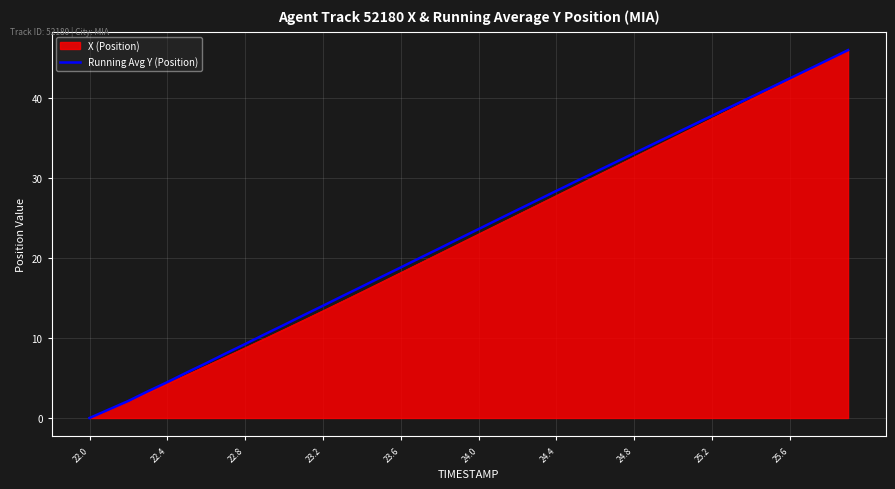

What is the highest value of the Running Avg Y (Position) series?

45.9